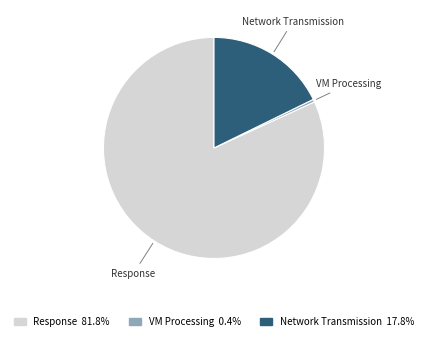

Is the sum of Network Transmission and Response greater than half?

Yes